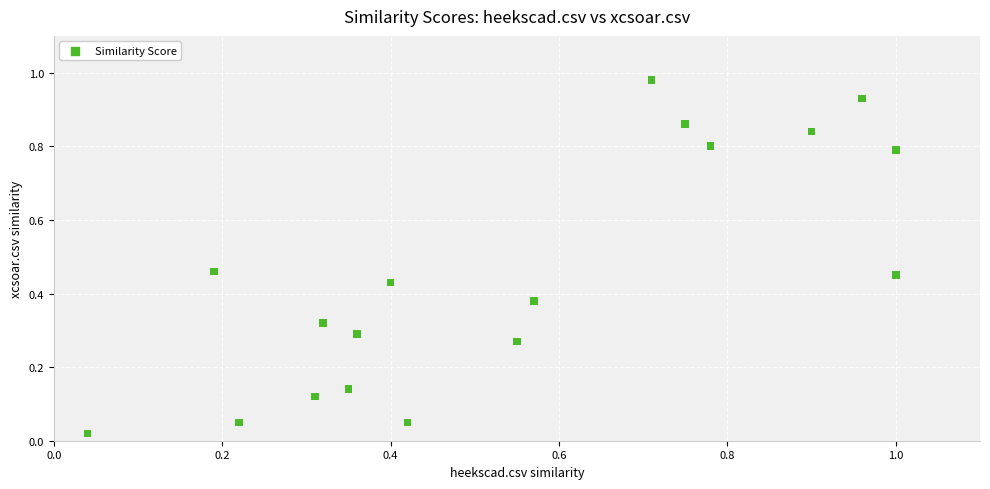

How many points are shown in the scatter plot?

18